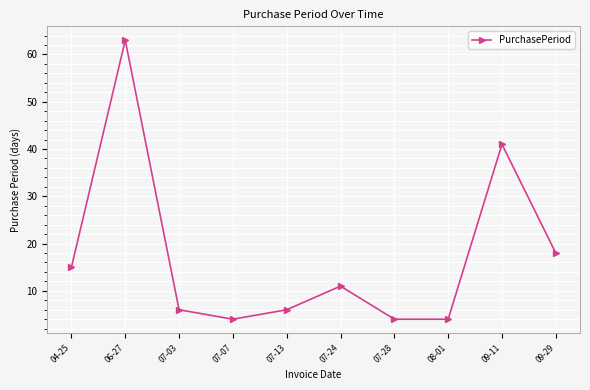

What position from the right is 07-07?

7